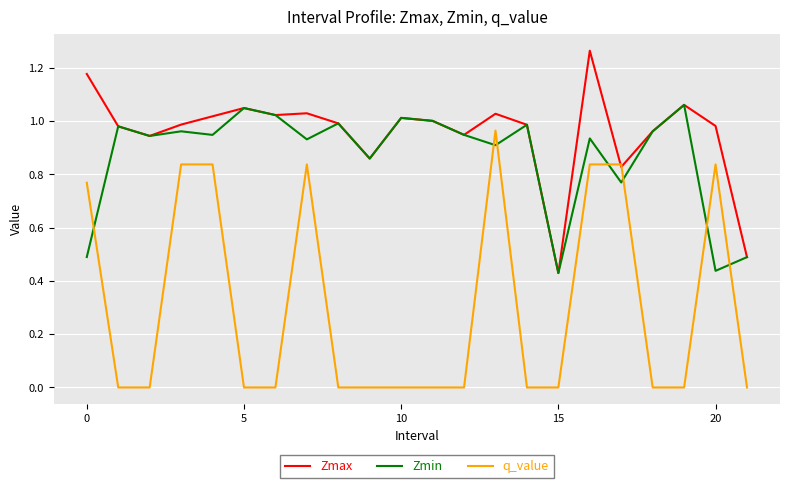

How many intersections are there between Zmin and q_value?

7